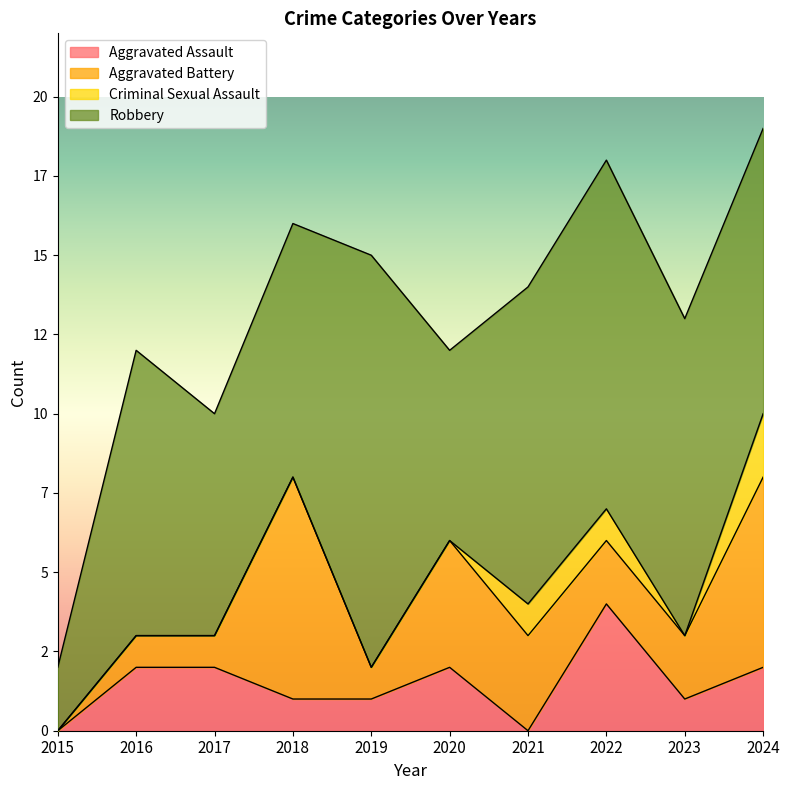

What is the difference between the Robbery values at 2015 and 2016?

7